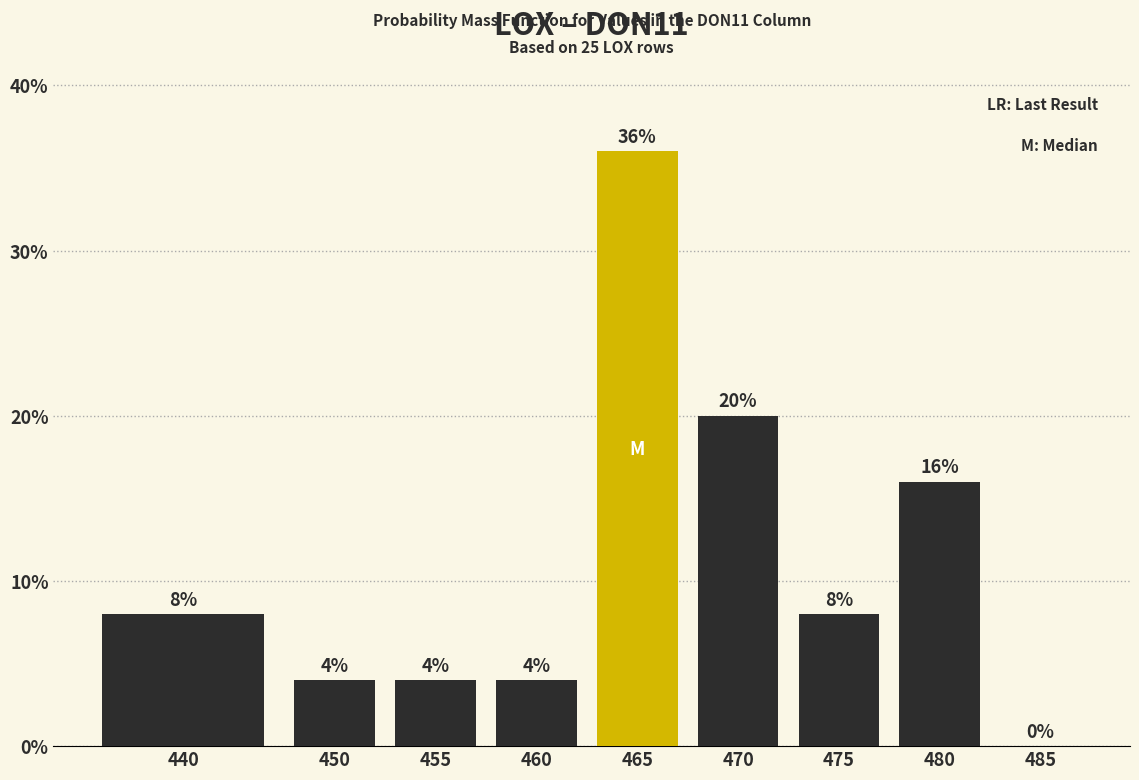

Reading left to right, extract all data points from this chart.

440=8	450=4	455=4	460=4	465=36	470=20	475=8	480=16	485=0